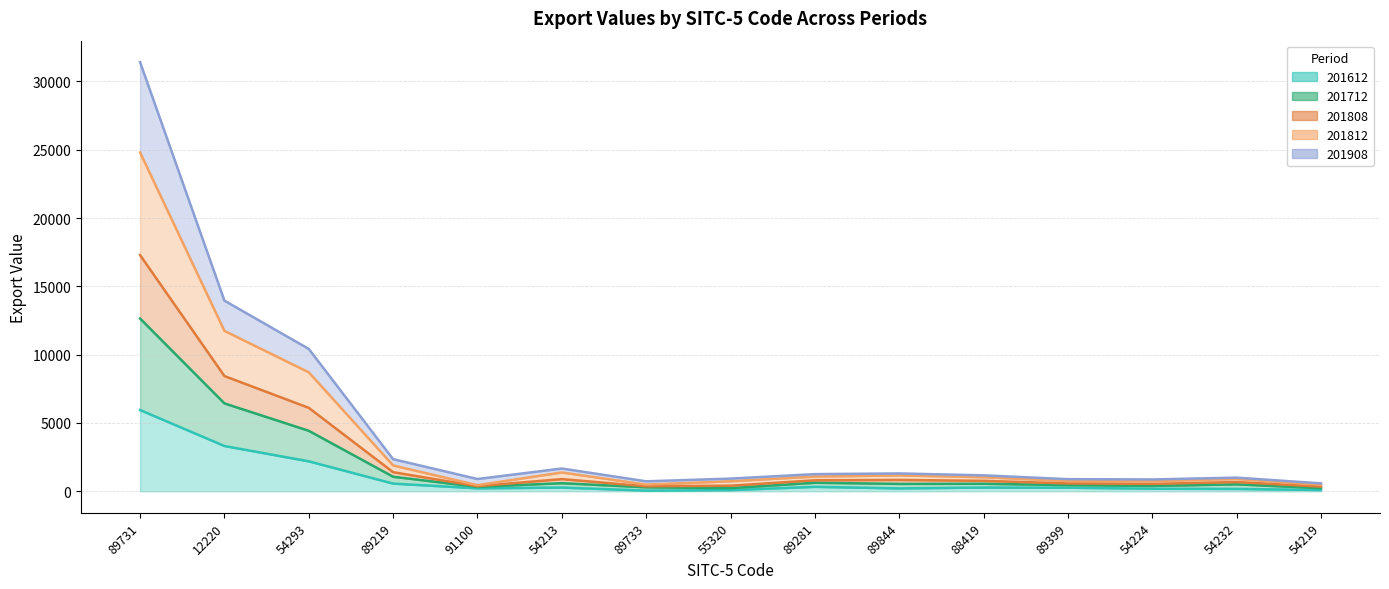

True or false: 201808 has more than 0 interior local peaks.

True